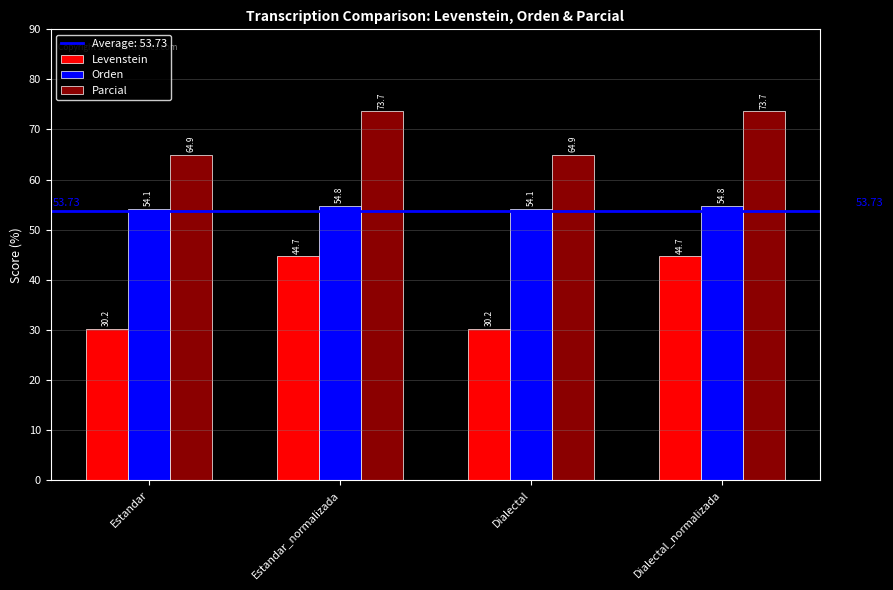

Between Estandar_normalizada and Dialectal, which series saw the biggest shift?

Levenstein